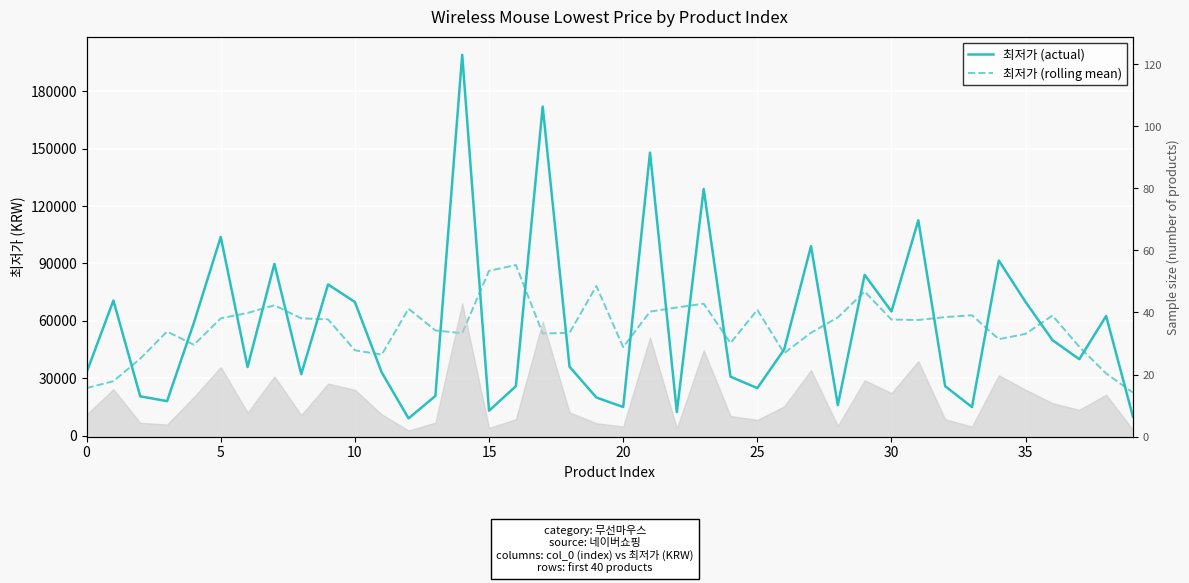

Is this an area chart (filled region under the line)?

No